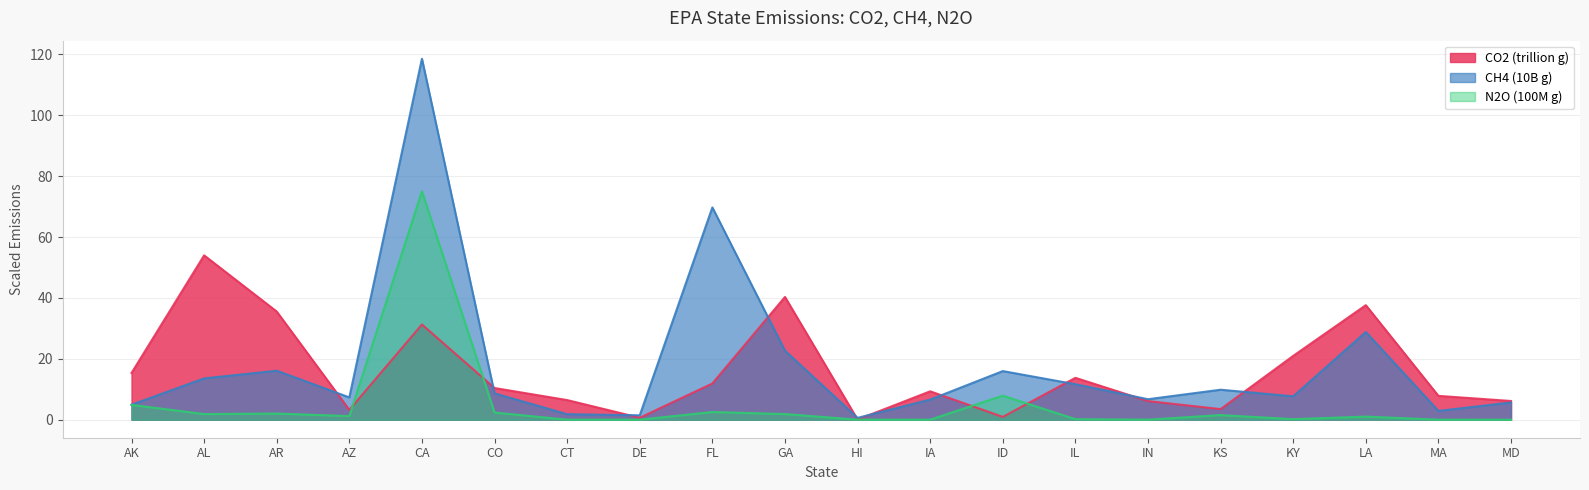

True or false: N2O (100M g) has a value of 0.0 at HI.

True